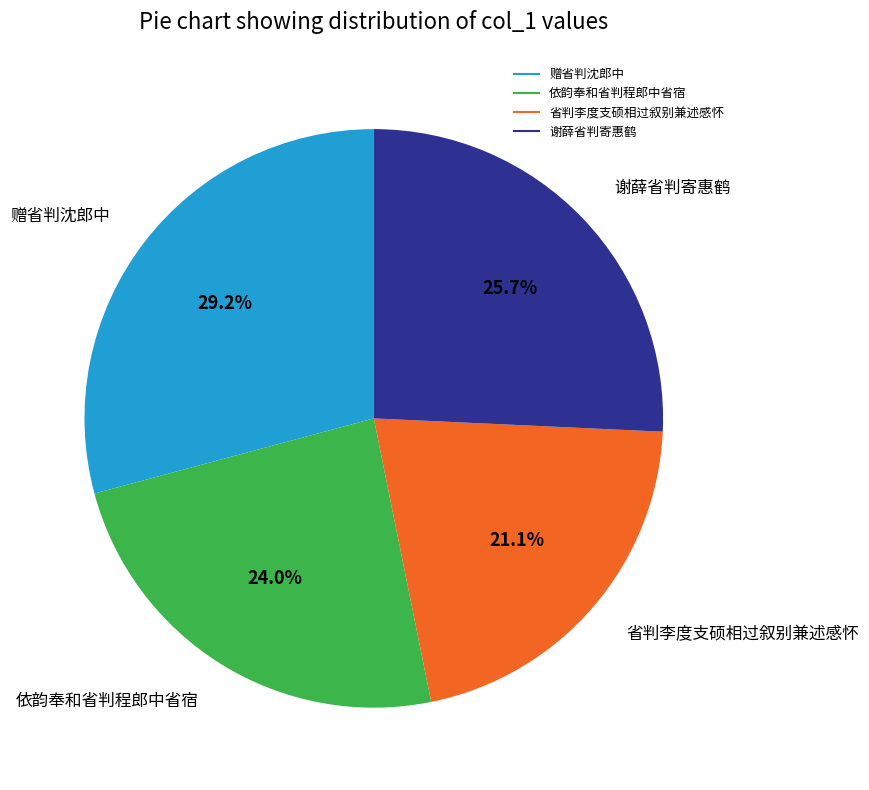

To the nearest percent, what is the difference between the 依韵奉和省判程郎中省宿 and 赠省判沈郎中 slice percentages?

5%